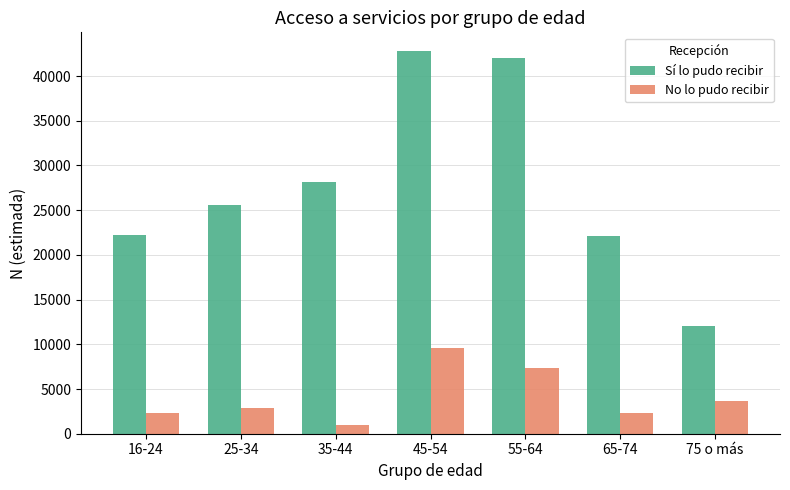

Rank the series at 45-54 from lowest to highest value.

No lo pudo recibir, Sí lo pudo recibir